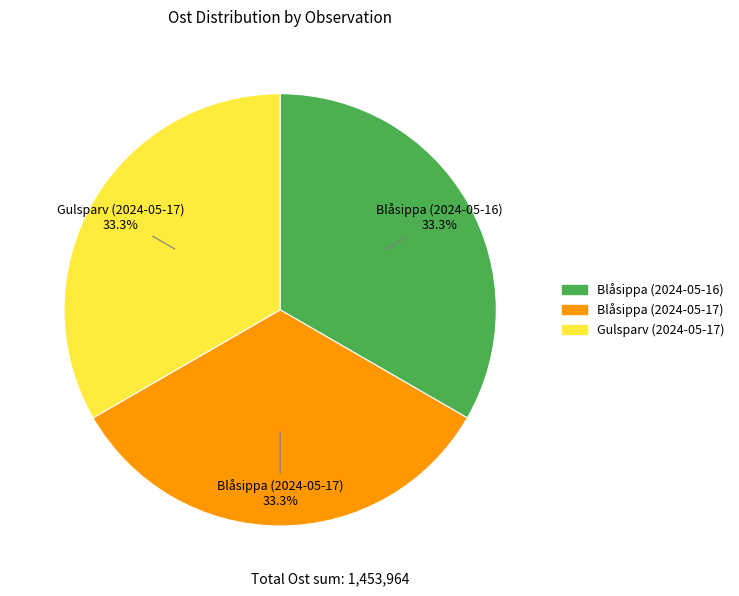

What is the ratio of the value at Blåsippa (2024-05-17) to the value at Blåsippa (2024-05-16)?

1.0